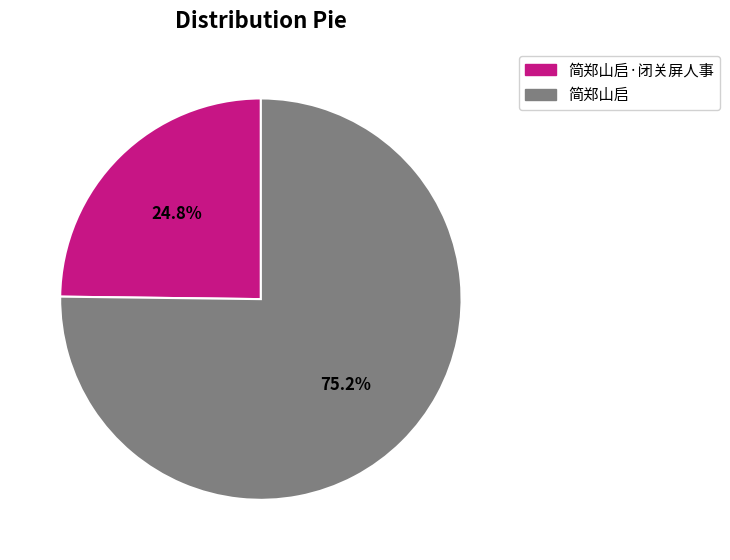

Is there a majority slice in this chart?

Yes